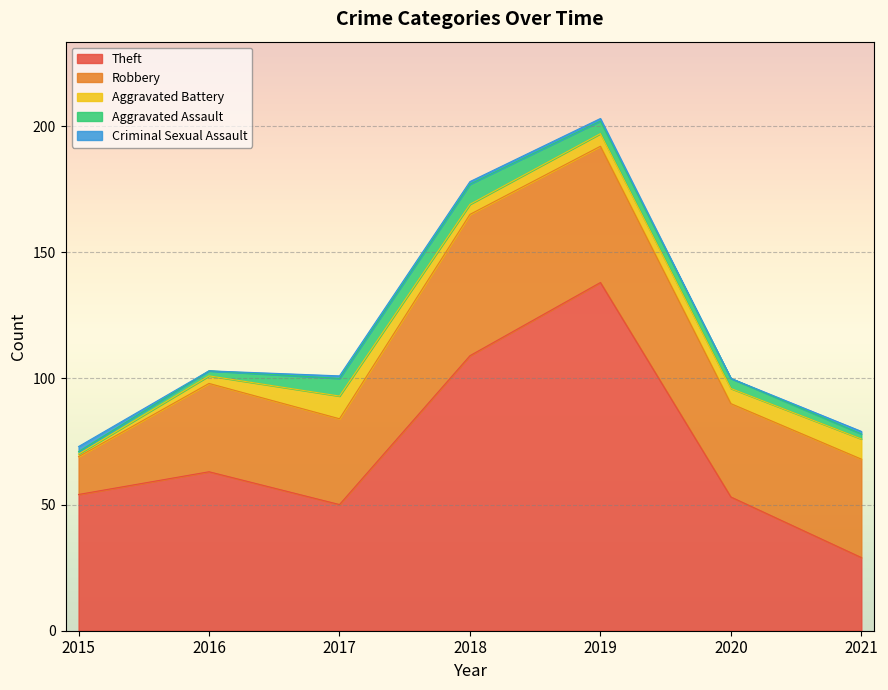

Reading left to right, transcribe all the data shown in this chart.

Theft: 2015=54	2016=63	2017=50	2018=109	2019=138	2020=53	2021=29
Robbery: 2015=15	2016=35	2017=34	2018=56	2019=54	2020=37	2021=39
Aggravated Battery: 2015=1	2016=3	2017=9	2018=4	2019=5	2020=6	2021=8
Aggravated Assault: 2015=1	2016=2	2017=7	2018=8	2019=5	2020=4	2021=2
Criminal Sexual Assault: 2015=2	2016=0	2017=1	2018=1	2019=1	2020=0	2021=1